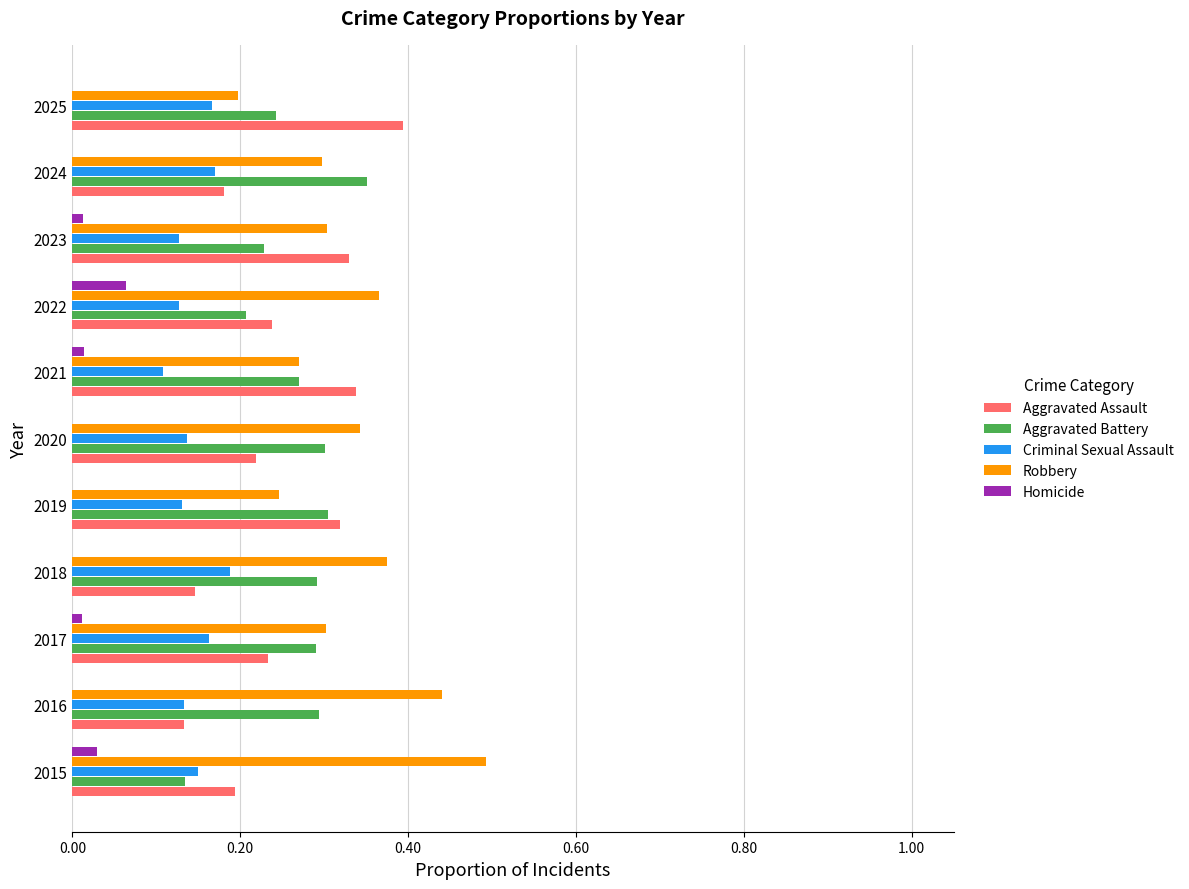

Between 2015 and 2016, which series saw the biggest shift?

Aggravated Battery